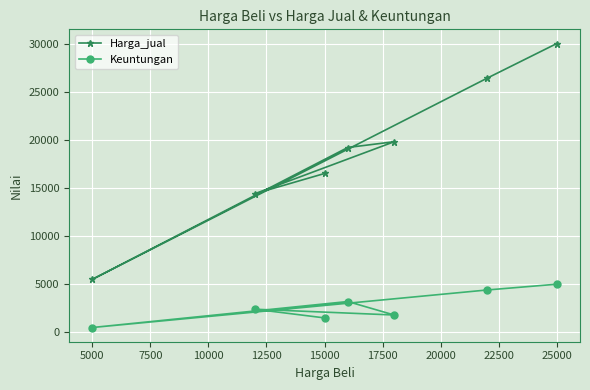

True or false: Keuntungan has a value of 5000 at 25000.

True